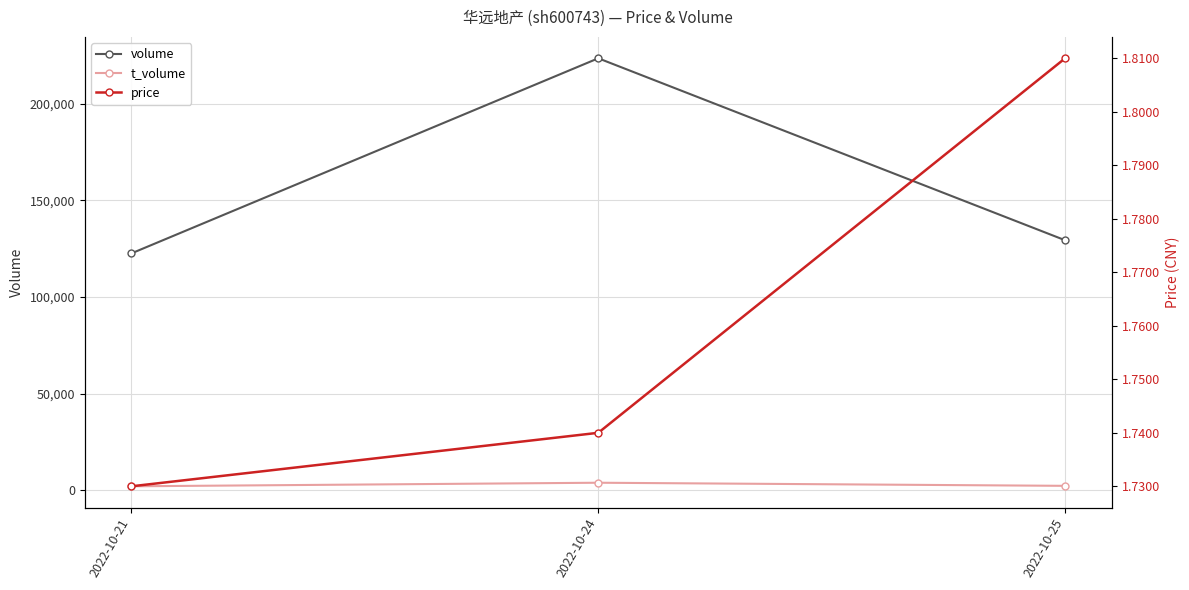

The price series shows 2.7 at 2022-10-24. True or false?

False